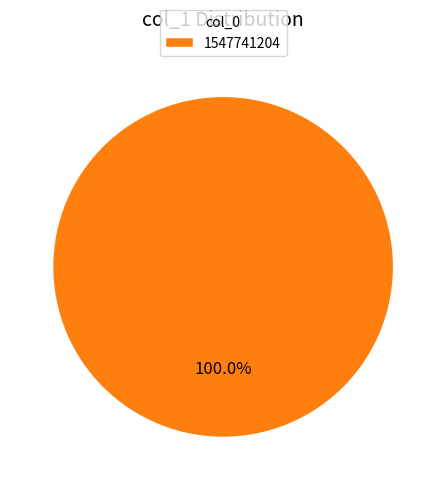

Is it true that 1547741204 is 95% of the pie?

False